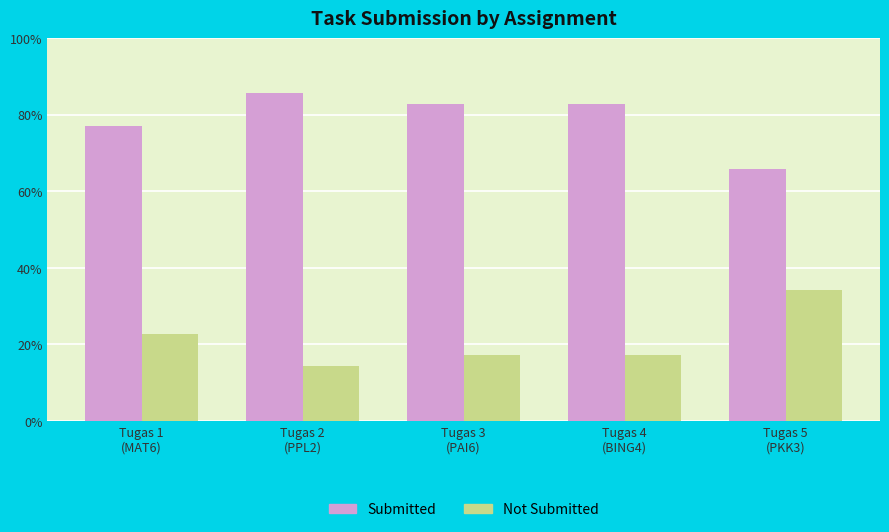

How many categories are shown in the chart?

5